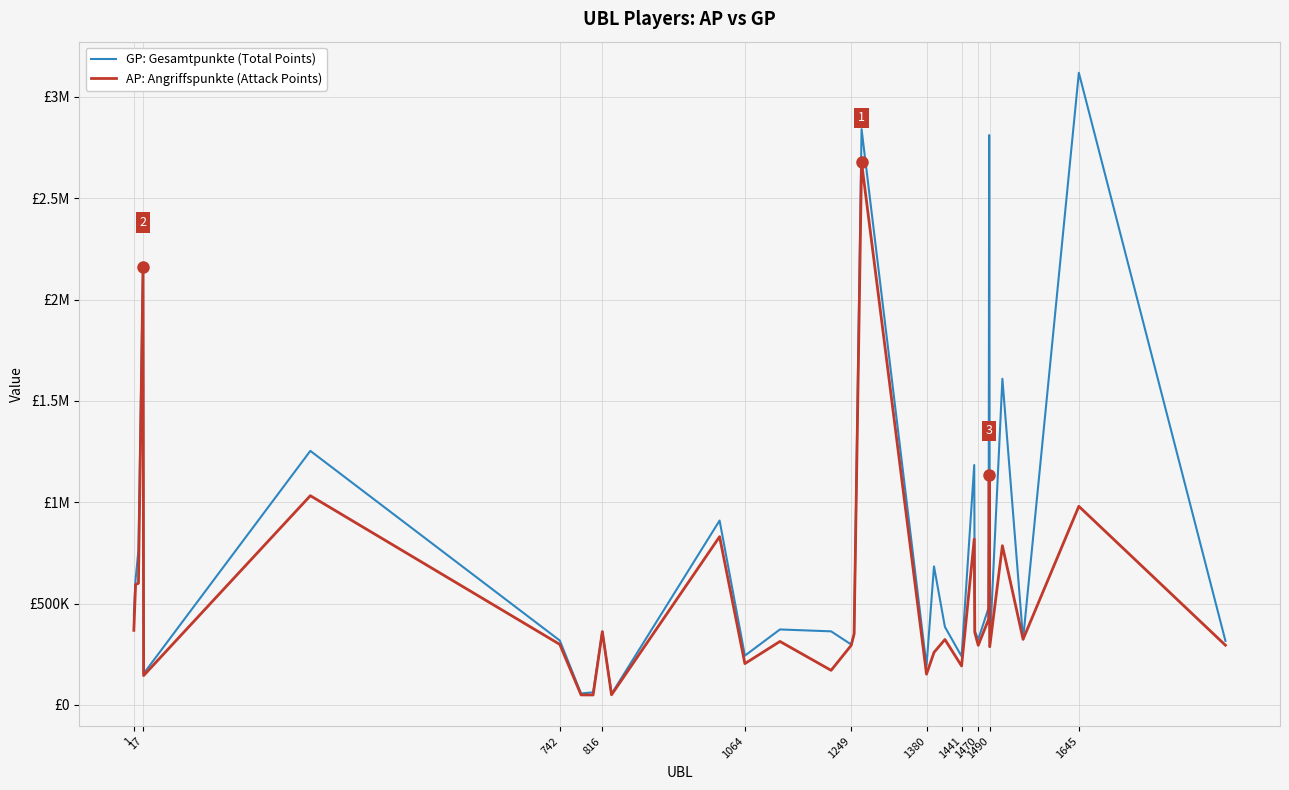

Is this an area chart (filled region under the line)?

No